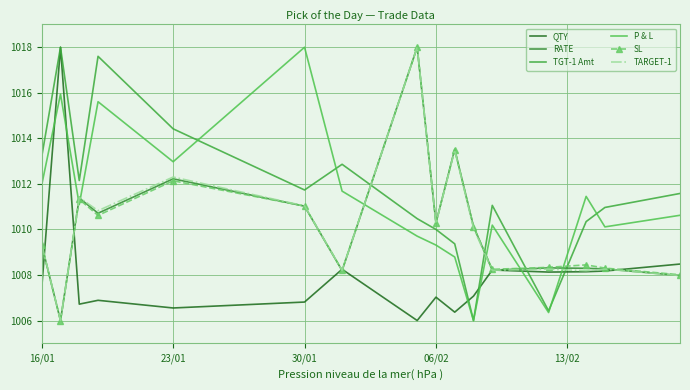

In TARGET-1, how many points are lower than both neighbors (excluding endpoints)?

6